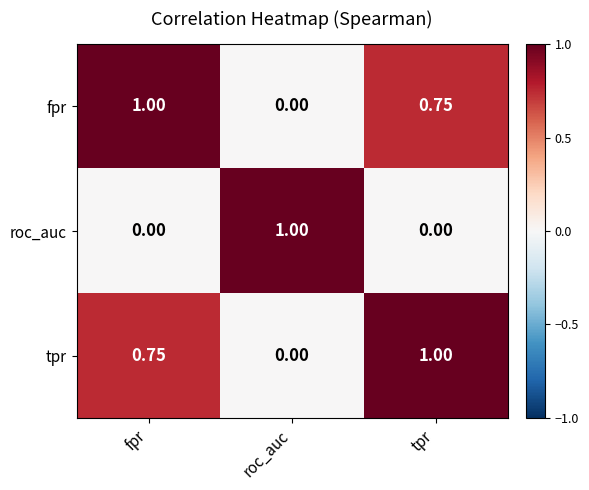

Which category has the highest value in the fpr series?

fpr